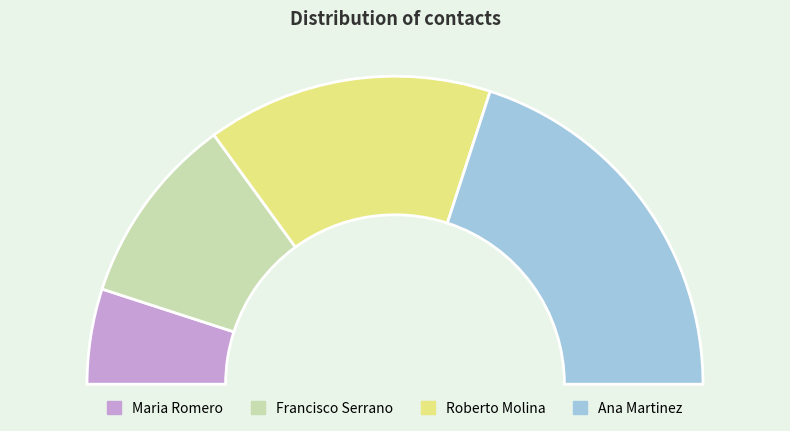

Between Francisco Serrano and Roberto Molina, which is larger?

Roberto Molina